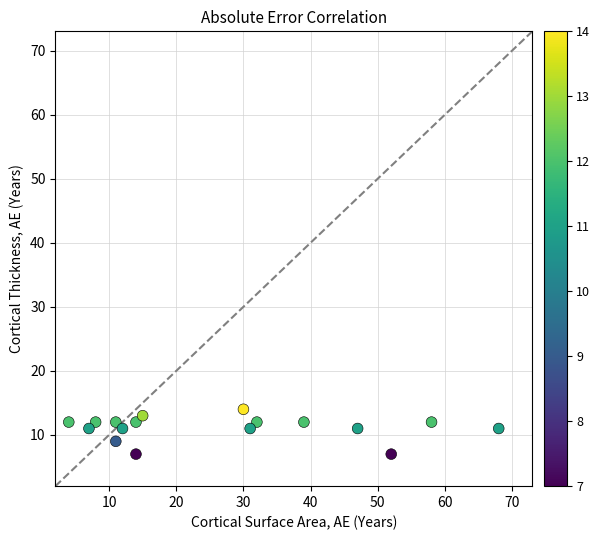

What is the range of Y values (max minus min)?

7